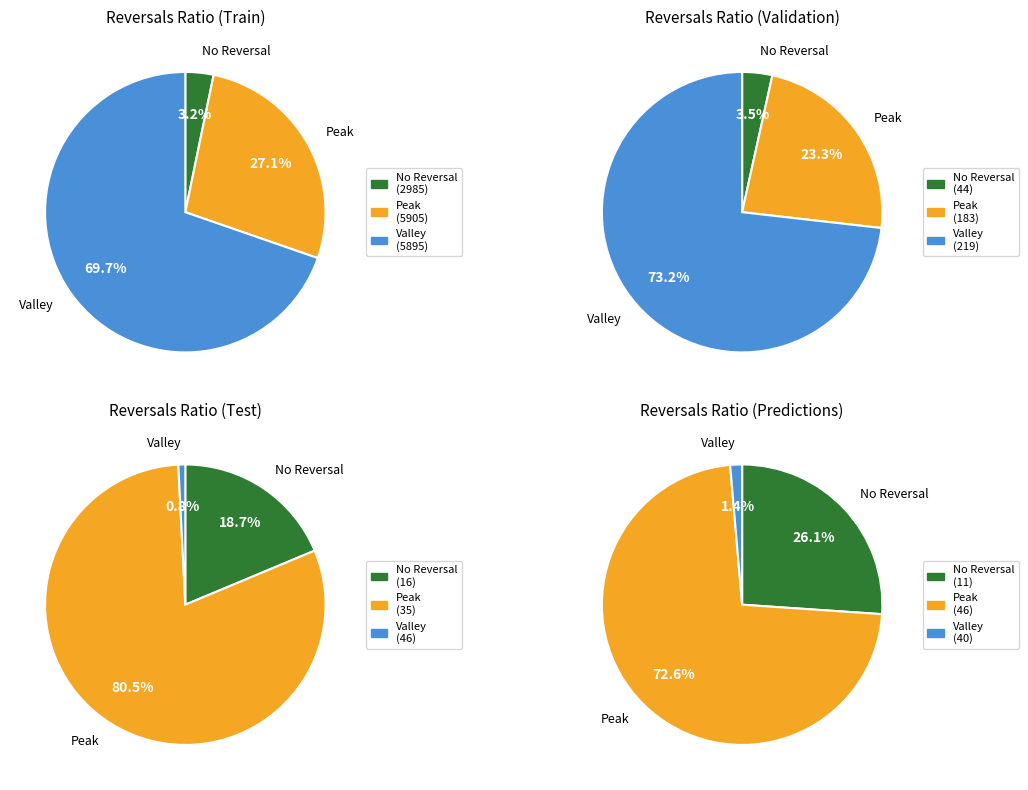

True or false: 3 accounts for 0% of the total.

True